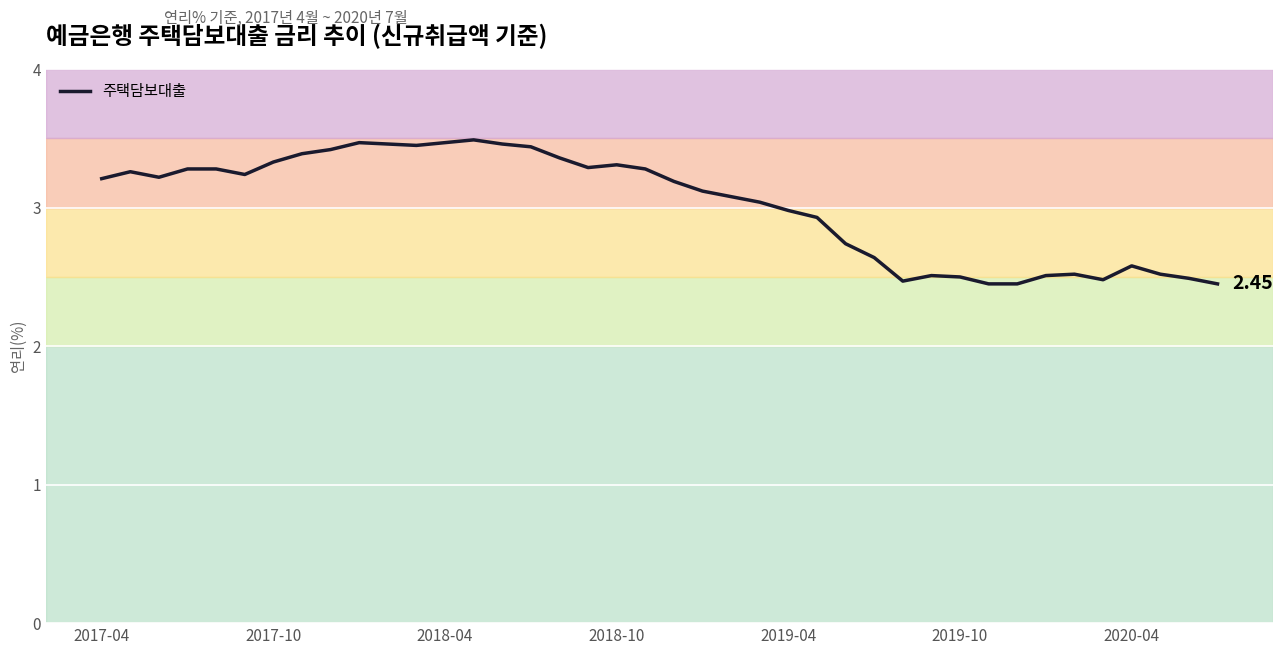

What is the difference between the maximum and minimum values?

1.0